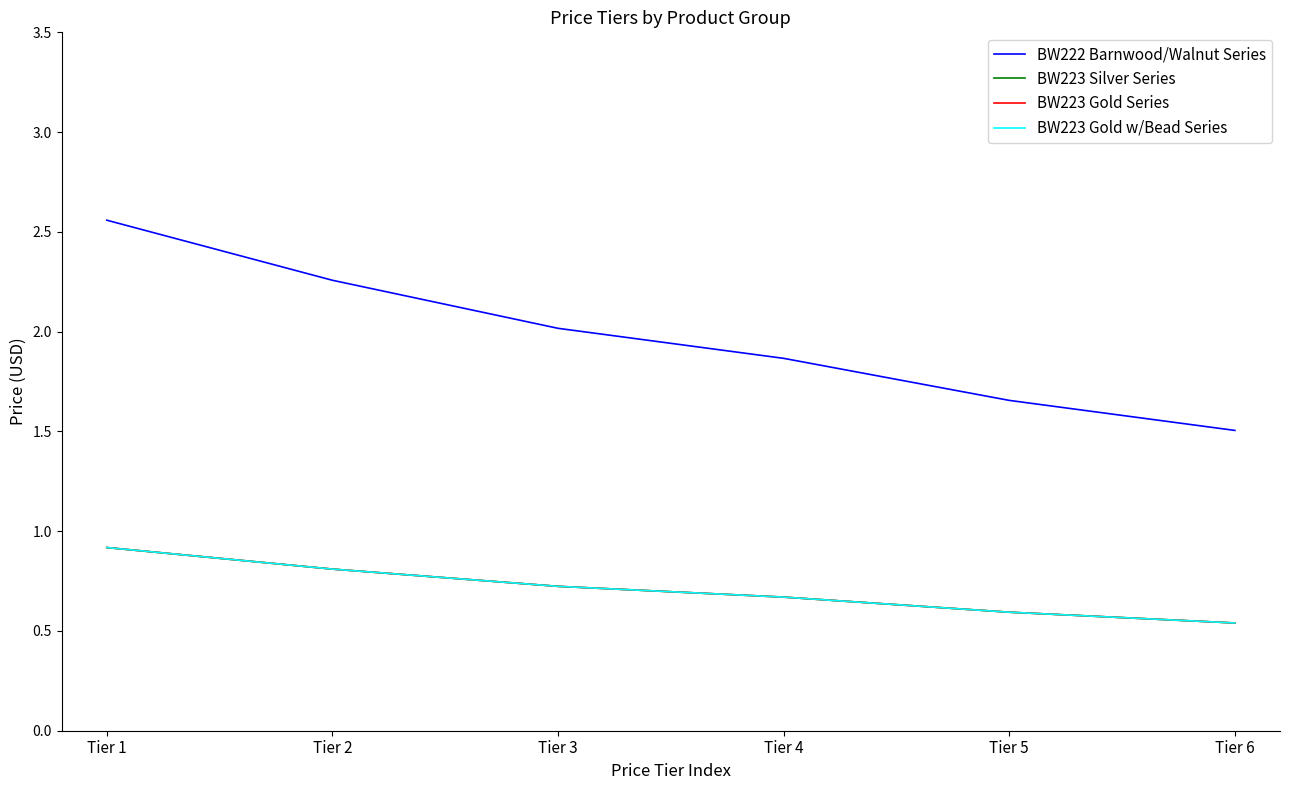

What is the total value across all series at Tier 5?

3.4